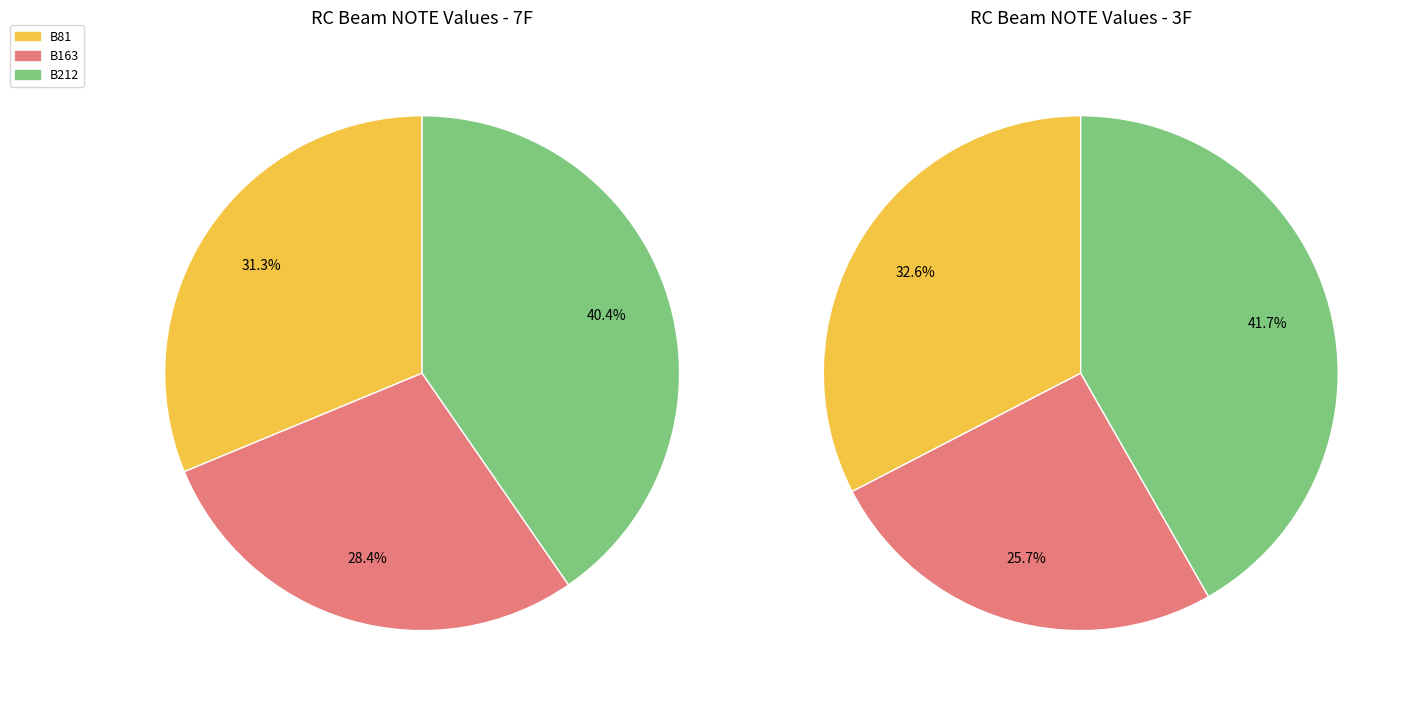

Rank the series at B212 from highest to lowest value.

3F, 7F